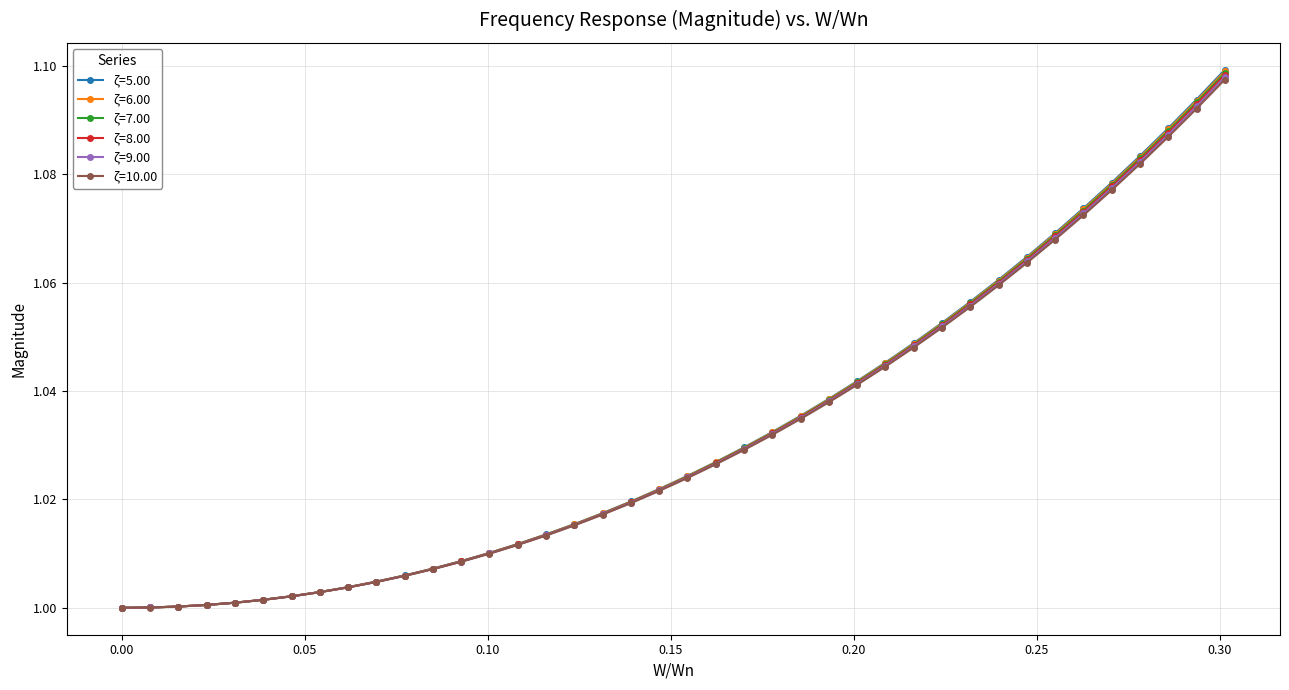

Which series has the widest spread of values?

ζ=5.00